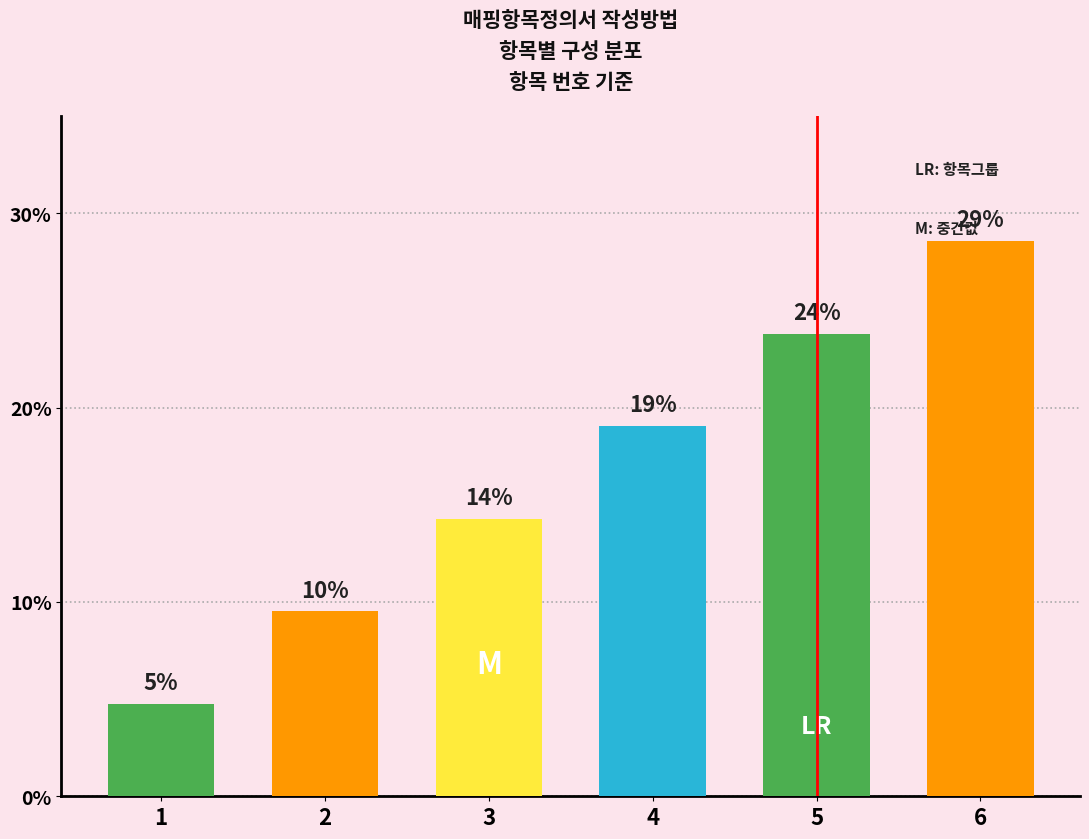

What is the difference between the maximum and minimum values?

23.8